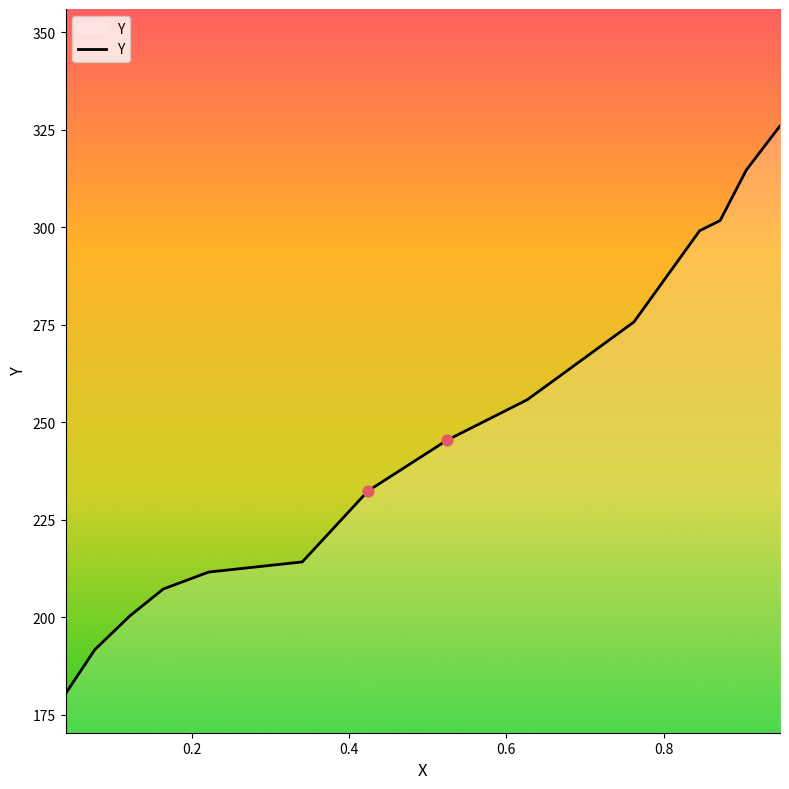

What is the greatest value displayed?

326.0